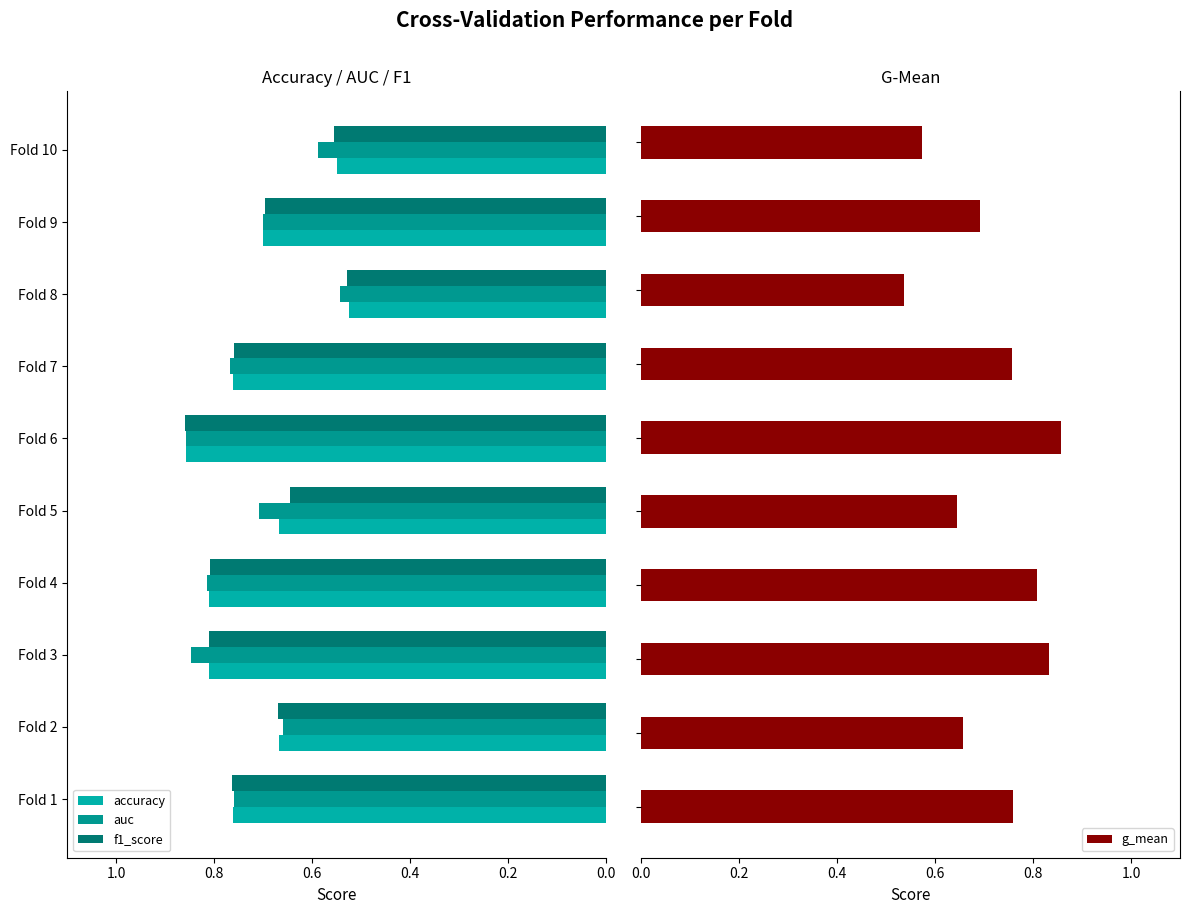

How many g_mean values are between 0 and 1?

10